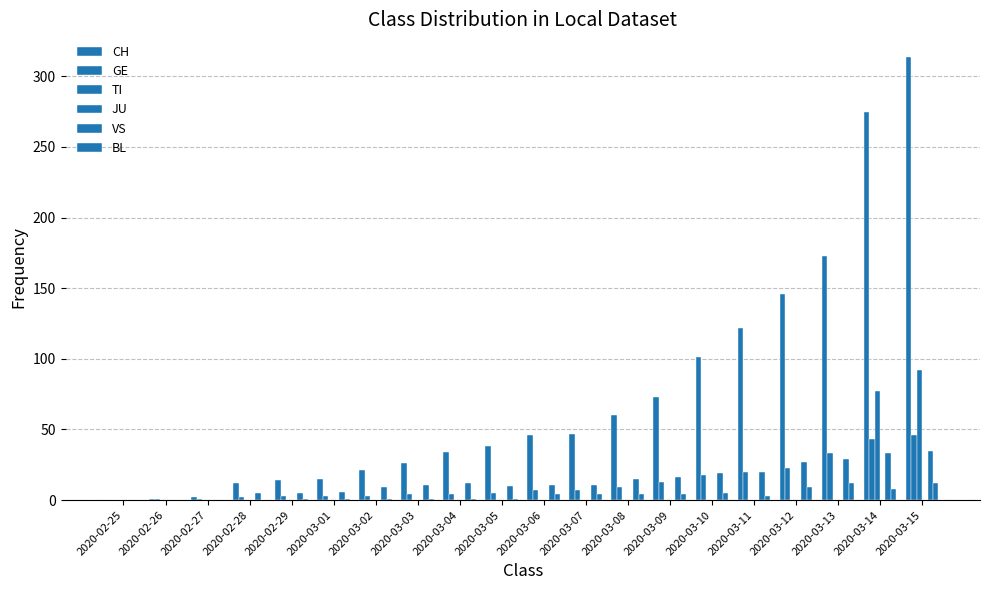

Count the number of categories in the chart.

20